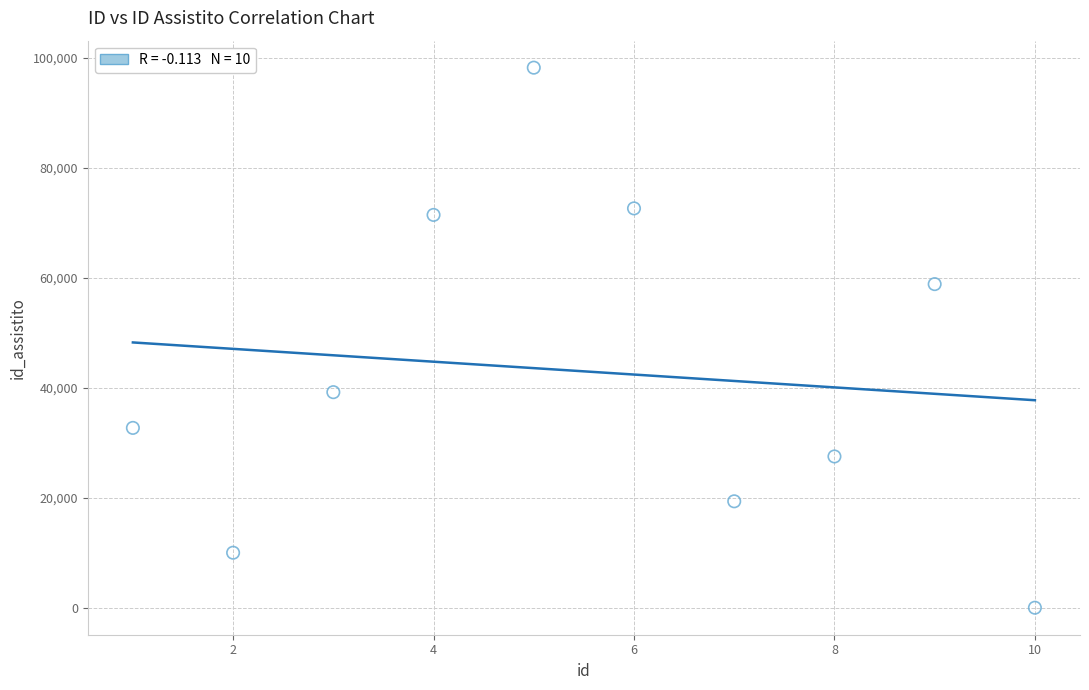

What is the average X value?

6